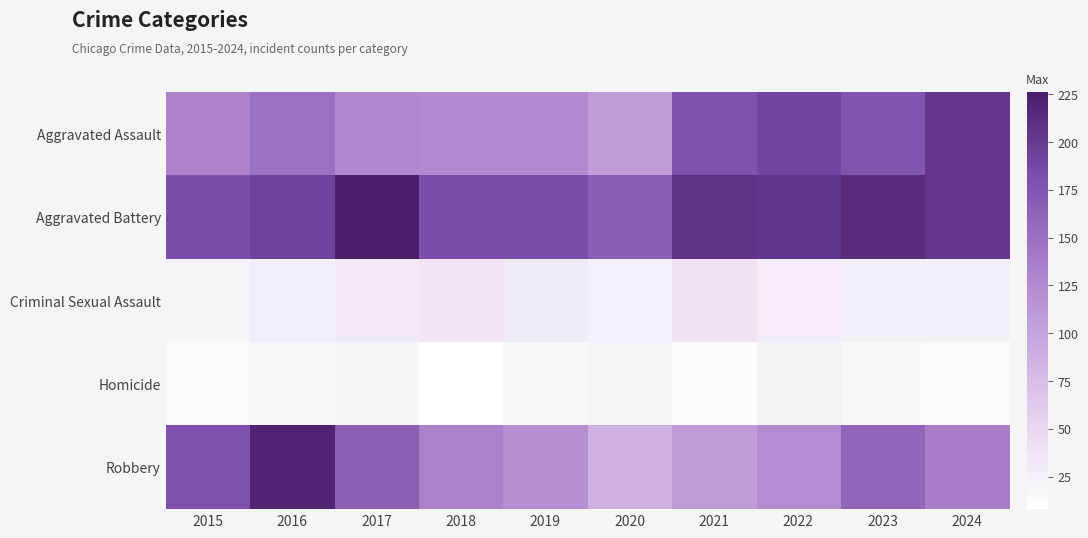

At how many categories does at least one series exceed 219?

2